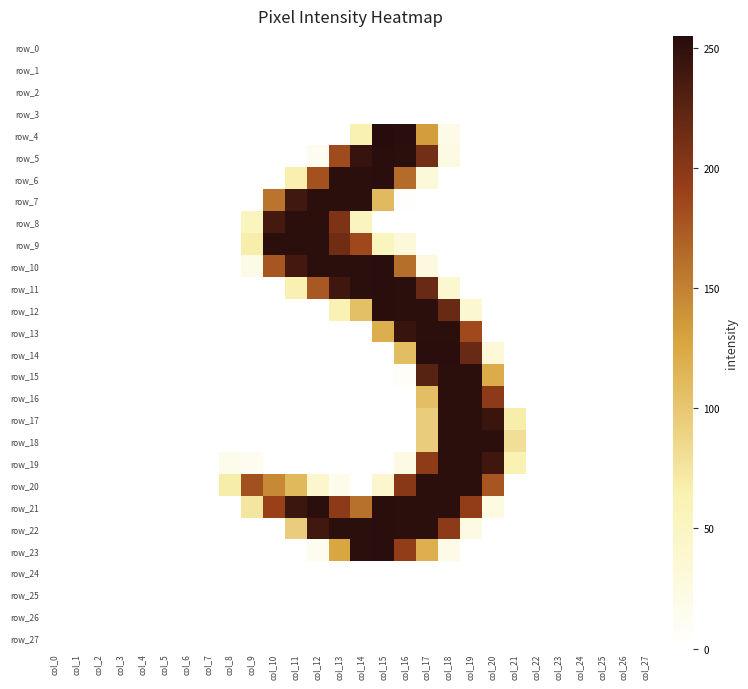

Reading left to right, extract all data points from this chart.

row_0: 0	0	0	0	0	0	0	0	0	0	0	0	0	0	0	0	0	0	0	0	0	0	0	0	0	0	0	0
row_1: 0	0	0	0	0	0	0	0	0	0	0	0	0	0	0	0	0	0	0	0	0	0	0	0	0	0	0	0
row_2: 0	0	0	0	0	0	0	0	0	0	0	0	0	0	0	0	0	0	0	0	0	0	0	0	0	0	0	0
row_3: 0	0	0	0	0	0	0	0	0	0	0	0	0	0	0	0	0	0	0	0	0	0	0	0	0	0	0	0
row_4: 0	0	0	0	0	0	0	0	0	0	0	0	0	0	64	255	253	133	19	0	0	0	0	0	0	0	0	0
row_5: 0	0	0	0	0	0	0	0	0	0	0	0	12	184	246	253	252	212	23	0	0	0	0	0	0	0	0	0
row_6: 0	0	0	0	0	0	0	0	0	0	0	65	180	252	252	253	163	30	0	0	0	0	0	0	0	0	0	0
row_7: 0	0	0	0	0	0	0	0	0	0	158	240	252	252	252	110	2	0	0	0	0	0	0	0	0	0	0	0
row_8: 0	0	0	0	0	0	0	0	0	53	238	252	252	206	53	0	0	0	0	0	0	0	0	0	0	0	0	0
row_9: 0	0	0	0	0	0	0	0	0	67	252	252	252	214	186	54	31	0	0	0	0	0	0	0	0	0	0	0
row_10: 0	0	0	0	0	0	0	0	0	21	177	239	252	252	252	253	162	26	0	0	0	0	0	0	0	0	0	0
row_11: 0	0	0	0	0	0	0	0	0	0	0	64	176	241	252	253	252	218	39	0	0	0	0	0	0	0	0	0
row_12: 0	0	0	0	0	0	0	0	0	0	0	0	0	62	106	253	252	252	218	38	0	0	0	0	0	0	0	0
row_13: 0	0	0	0	0	0	0	0	0	0	0	0	0	0	0	120	245	252	252	185	0	0	0	0	0	0	0	0
row_14: 0	0	0	0	0	0	0	0	0	0	0	0	0	0	0	0	108	253	253	218	32	0	0	0	0	0	0	0
row_15: 0	0	0	0	0	0	0	0	0	0	0	0	0	0	0	0	6	228	252	252	122	0	0	0	0	0	0	0
row_16: 0	0	0	0	0	0	0	0	0	0	0	0	0	0	0	0	0	107	252	252	198	0	0	0	0	0	0	0
row_17: 0	0	0	0	0	0	0	0	0	0	0	0	0	0	0	0	0	94	252	252	244	67	0	0	0	0	0	0
row_18: 0	0	0	0	0	0	0	0	0	0	0	0	0	0	0	0	0	94	252	252	252	79	0	0	0	0	0	0
row_19: 0	0	0	0	0	0	0	0	17	12	0	0	0	0	0	0	23	197	252	252	241	63	0	0	0	0	0	0
row_20: 0	0	0	0	0	0	0	0	68	181	145	111	41	17	0	41	200	252	252	252	177	0	0	0	0	0	0	0
row_21: 0	0	0	0	0	0	0	0	0	74	191	243	252	198	160	253	252	252	252	195	24	0	0	0	0	0	0	0
row_22: 0	0	0	0	0	0	0	0	0	0	0	94	240	252	252	253	252	252	198	22	0	0	0	0	0	0	0	0
row_23: 0	0	0	0	0	0	0	0	0	0	0	0	13	126	252	253	195	119	19	0	0	0	0	0	0	0	0	0
row_24: 0	0	0	0	0	0	0	0	0	0	0	0	0	0	0	0	0	0	0	0	0	0	0	0	0	0	0	0
row_25: 0	0	0	0	0	0	0	0	0	0	0	0	0	0	0	0	0	0	0	0	0	0	0	0	0	0	0	0
row_26: 0	0	0	0	0	0	0	0	0	0	0	0	0	0	0	0	0	0	0	0	0	0	0	0	0	0	0	0
row_27: 0	0	0	0	0	0	0	0	0	0	0	0	0	0	0	0	0	0	0	0	0	0	0	0	0	0	0	0